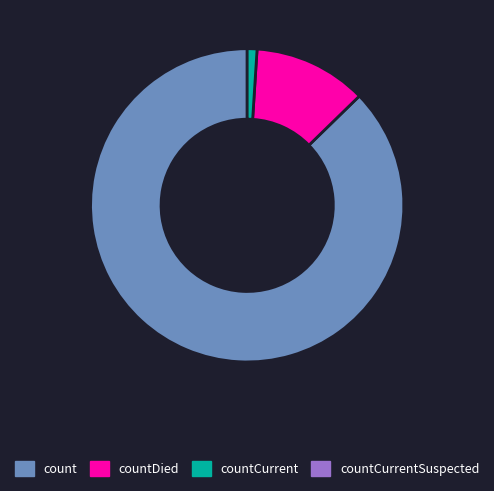

Does any single category account for the majority?

Yes